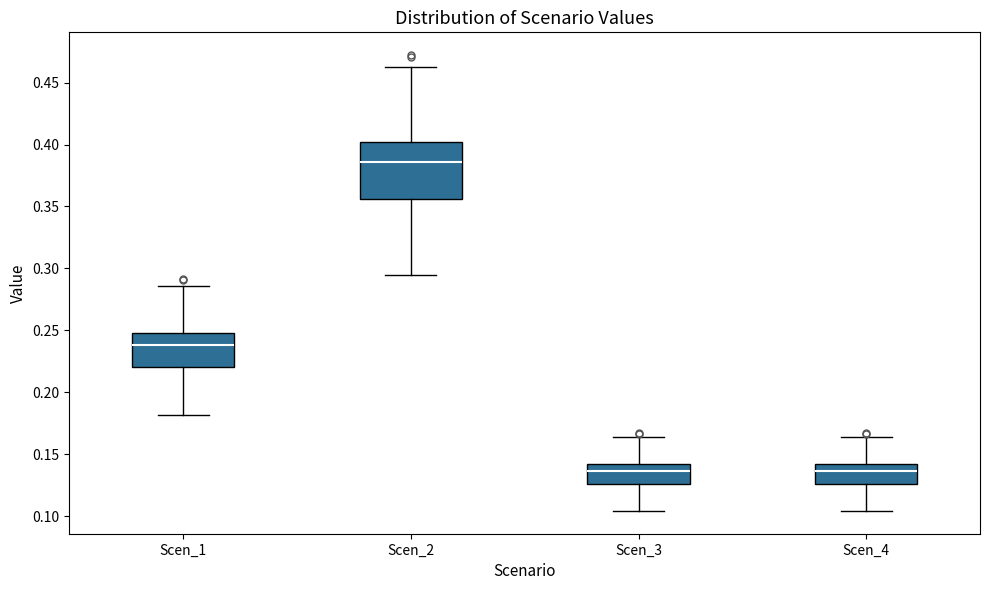

Where is the upper edge of the box for Scen_3 on the y-axis? The values are not printed on the chart, so give them approximately, as read against the axis.

0.140